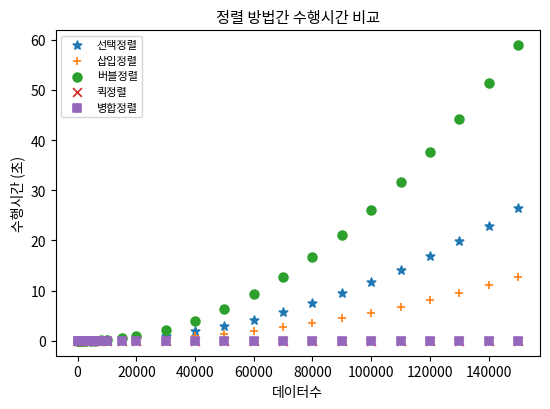

What are all the series names shown in the legend?

선택정렬, 삽입정렬, 버블정렬, 퀵정렬, 병합정렬